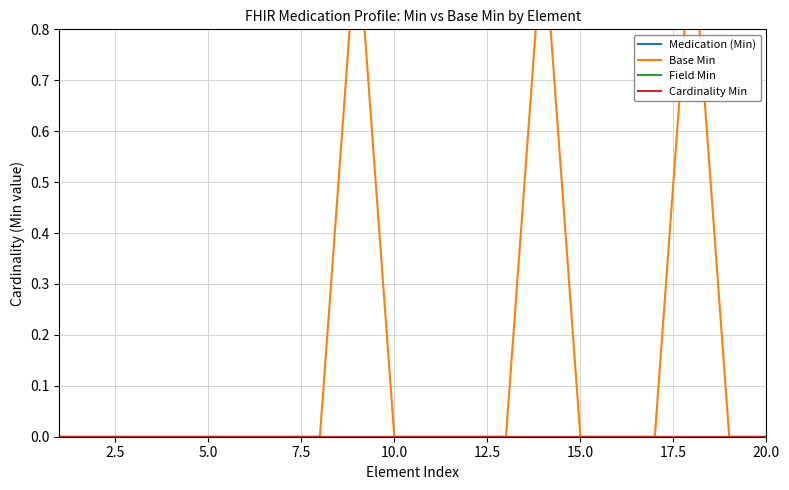

List the series in order of their peak value, highest first.

Base Min, Medication (Min), Field Min, Cardinality Min